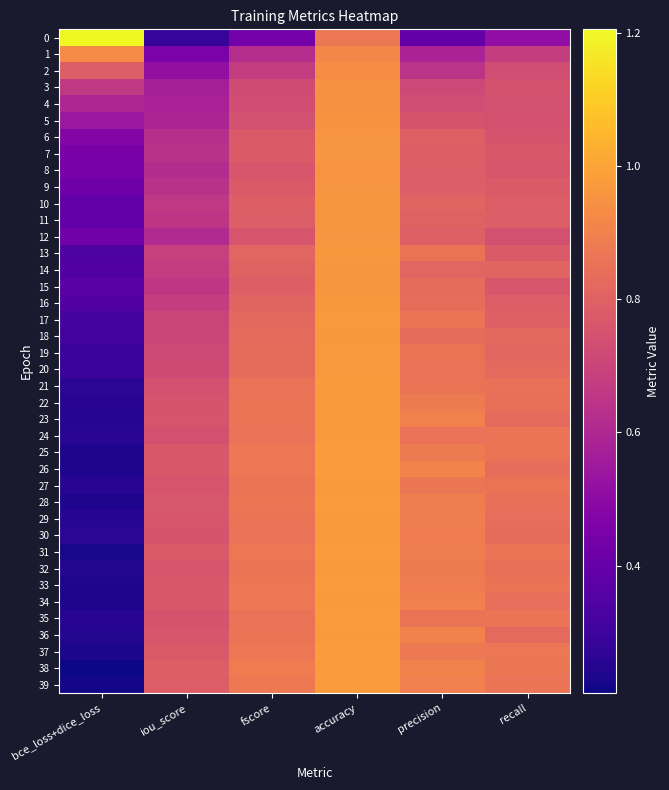

What is the maximum value shown in the chart?

1.2